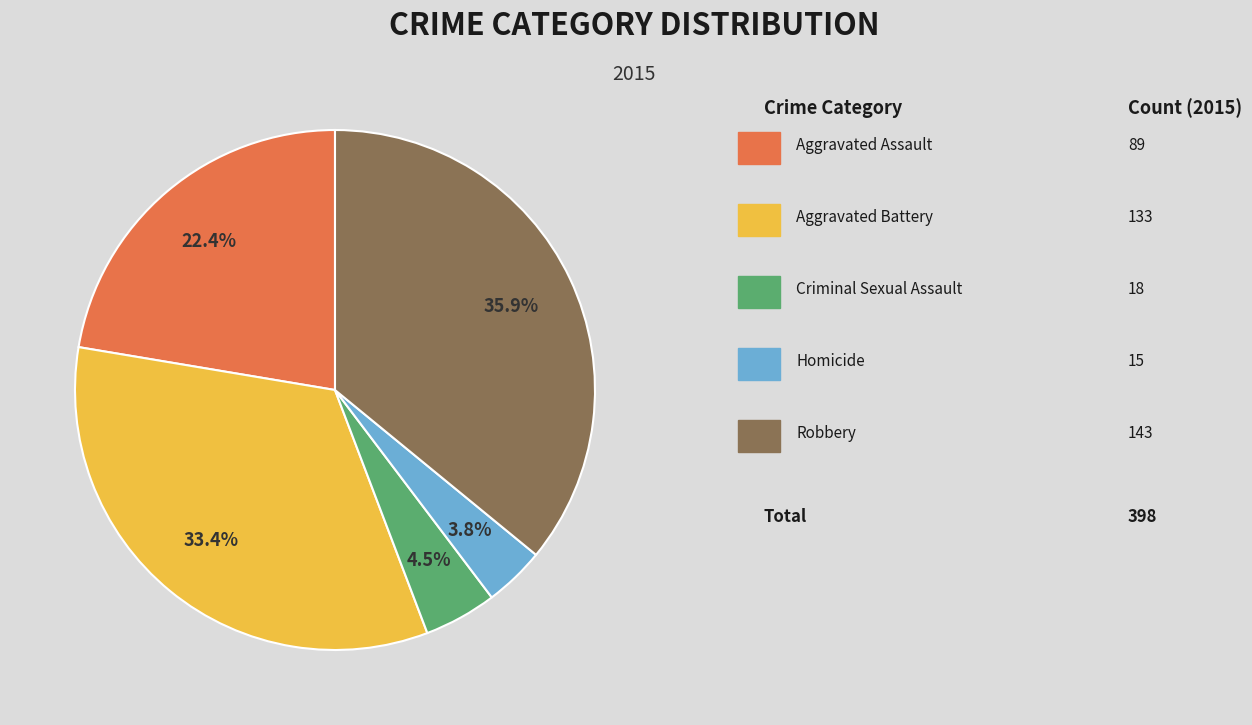

Does any single category account for the majority?

No